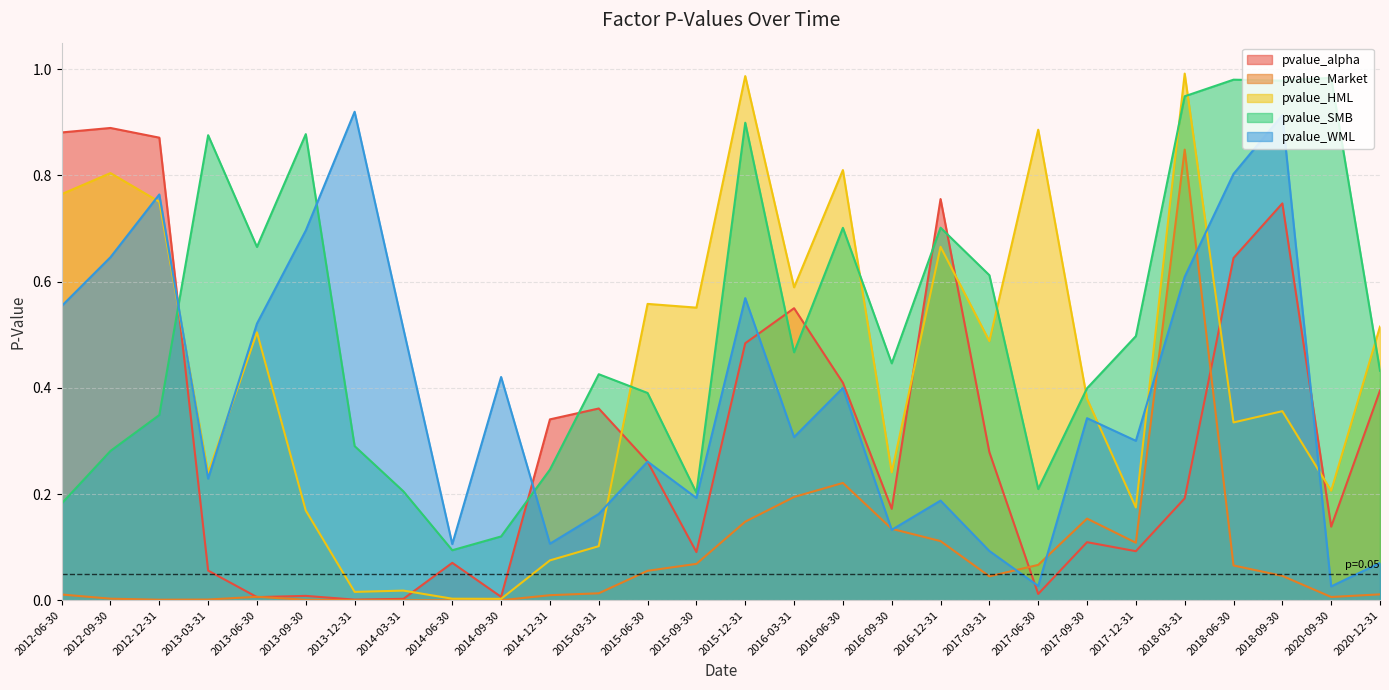

What is the maximum value shown in the chart?

1.0